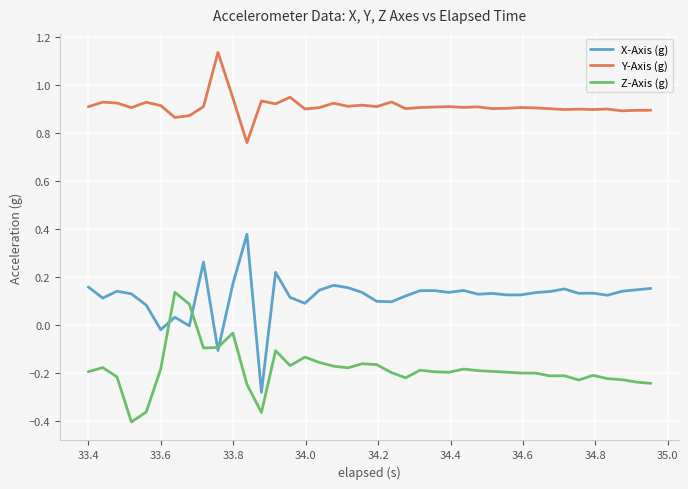

List the series in order of their overall mean, lowest first.

Z-Axis (g), X-Axis (g), Y-Axis (g)